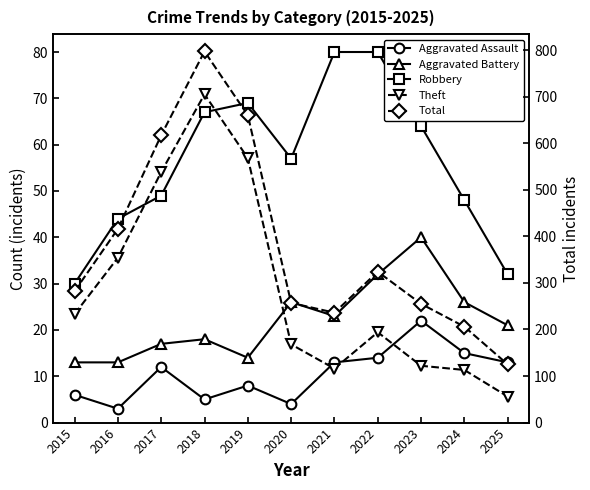

What is the value of the Aggravated Assault point at the 8th from the left?

14